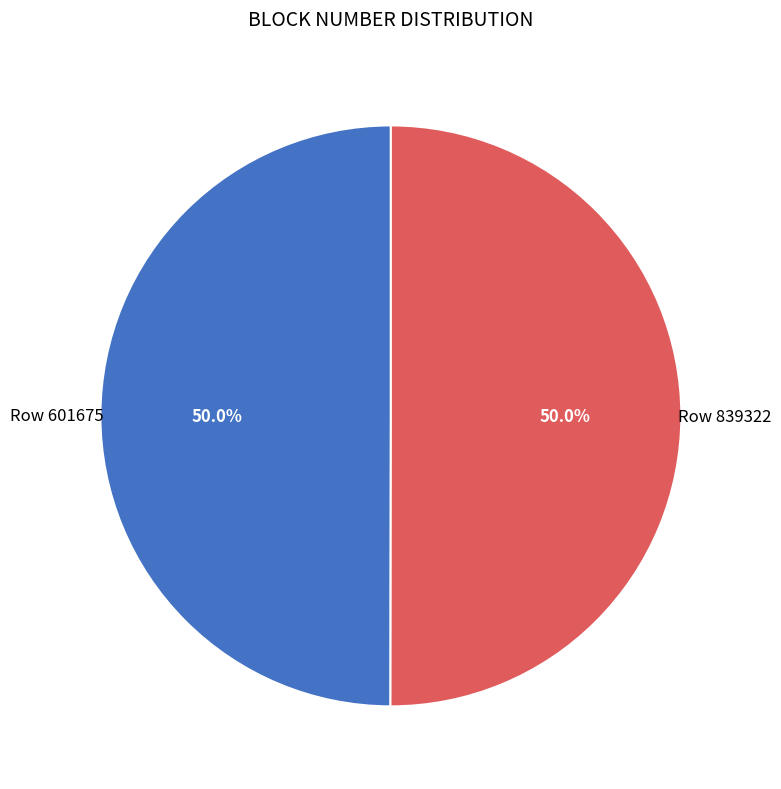

Approximately how many times larger is the value at Row 601675 compared to Row 839322?

1.0